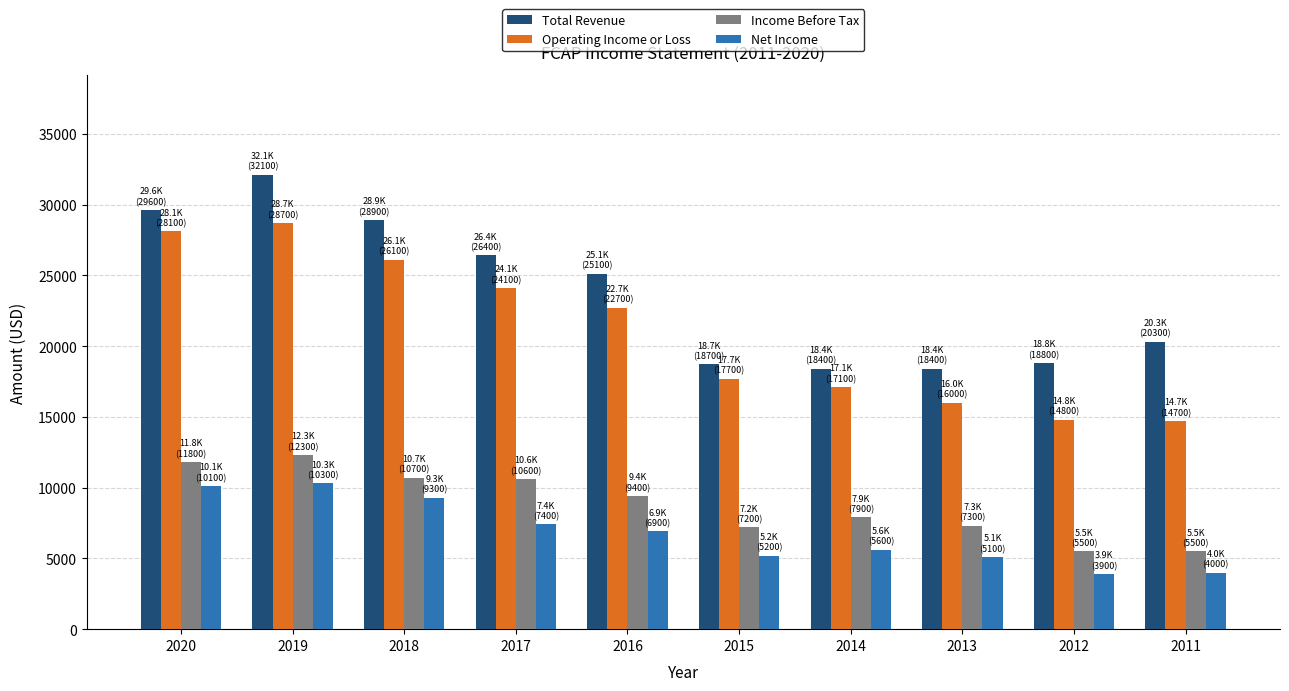

What is the lowest value of the Income Before Tax series?

5500